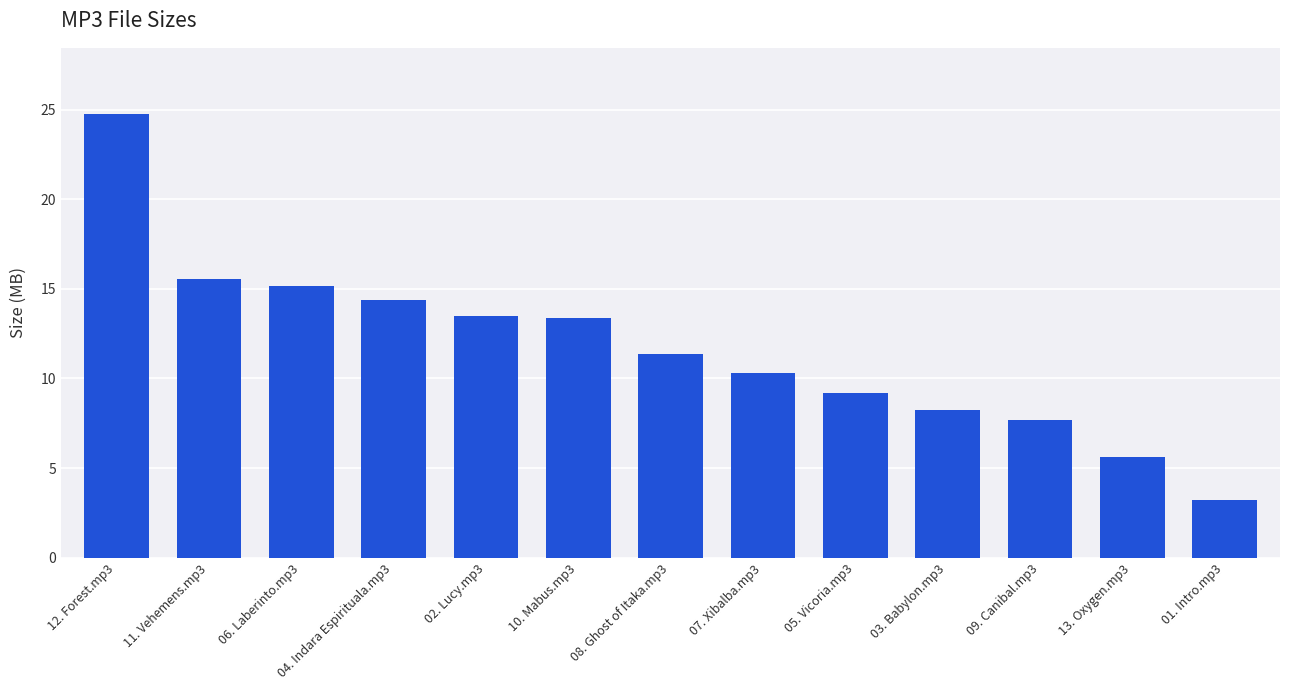

What is the difference between the values at 09. Canibal.mp3 and 05. Vicoria.mp3?

1.5